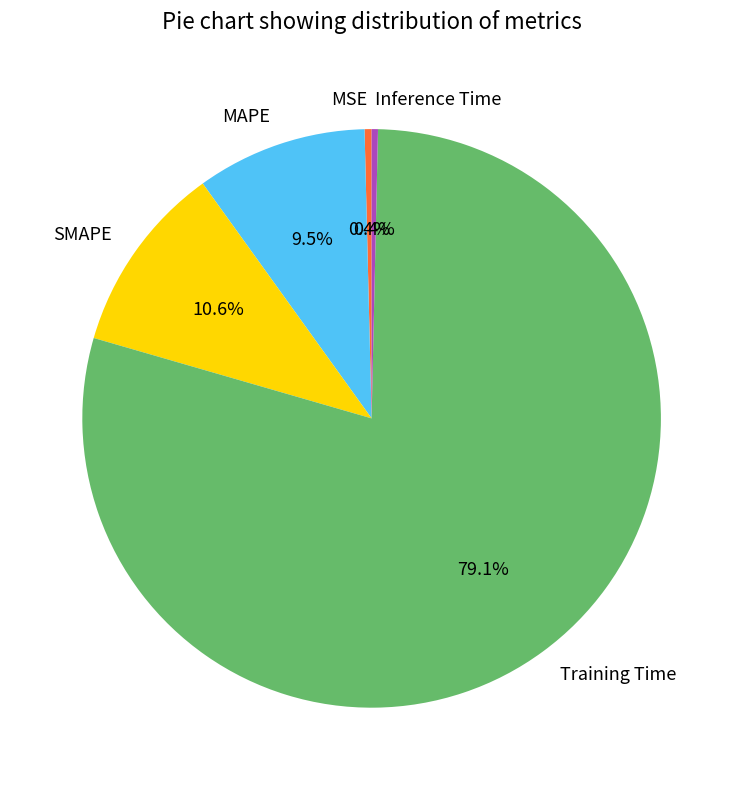

What is the largest slice in the pie chart?

Training Time